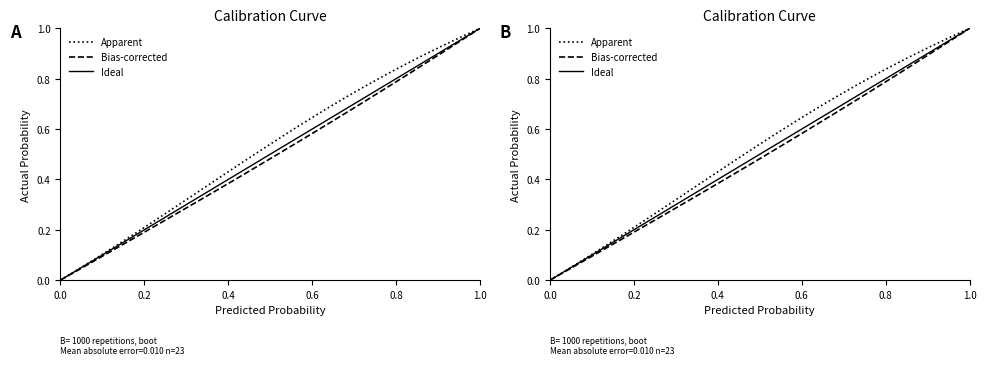

Does the chart display data point markers on the line(s)?

No